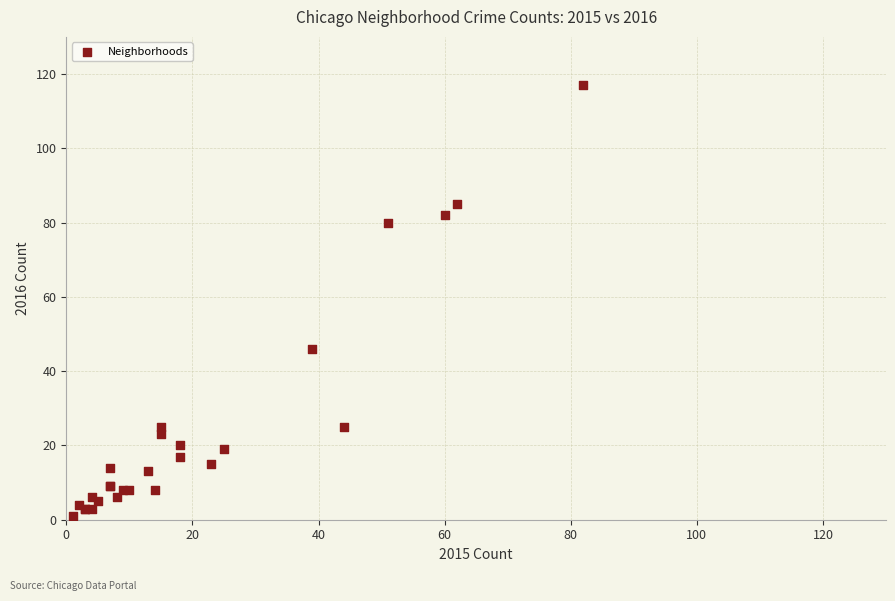

What Y value in the scatter plot is closest to 59?

46